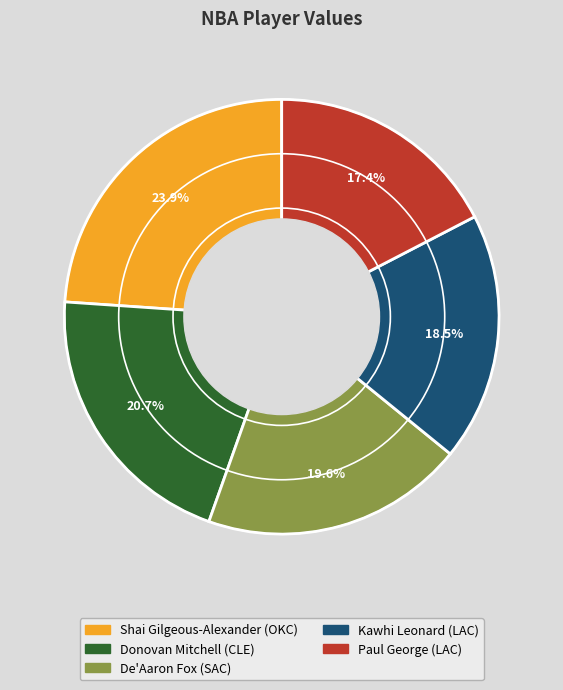

How many segments does this pie chart have?

5